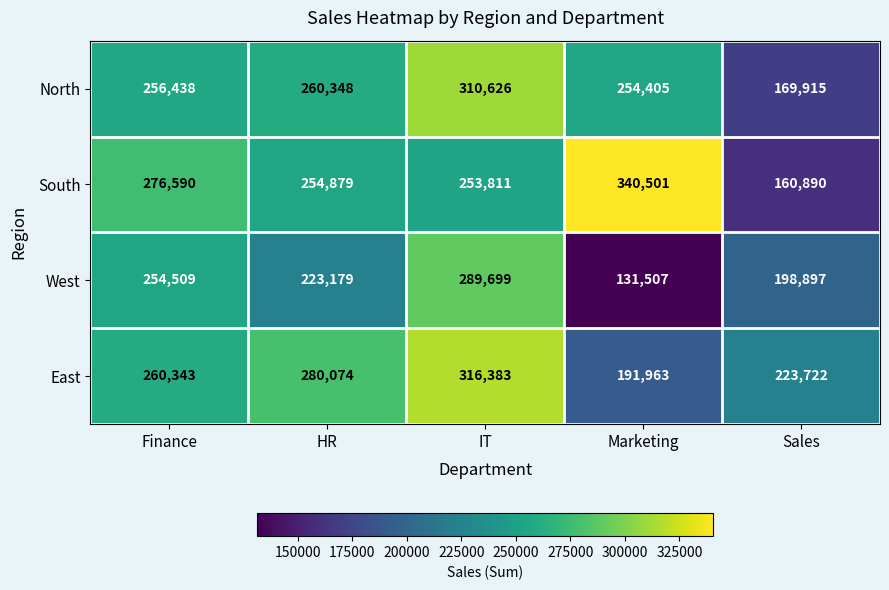

Reading left to right, transcribe all the data shown in this chart.

North: 256438	260348	310626	254405	169915
South: 276590	254879	253811	340501	160890
West: 254509	223179	289699	131507	198897
East: 260343	280074	316383	191963	223722